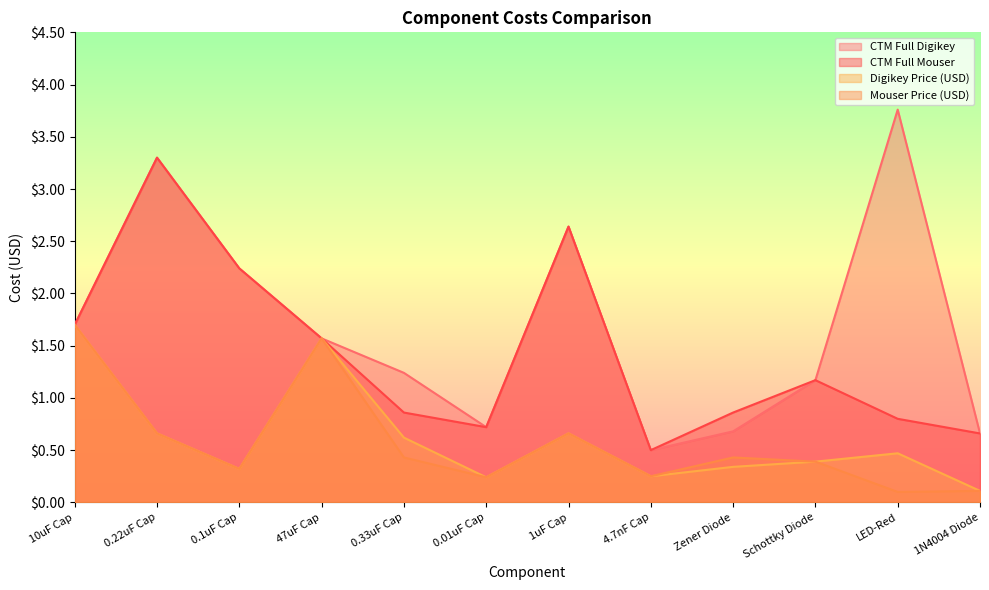

Which category has the lowest value in the Mouser Price (USD) series?

LED-Red